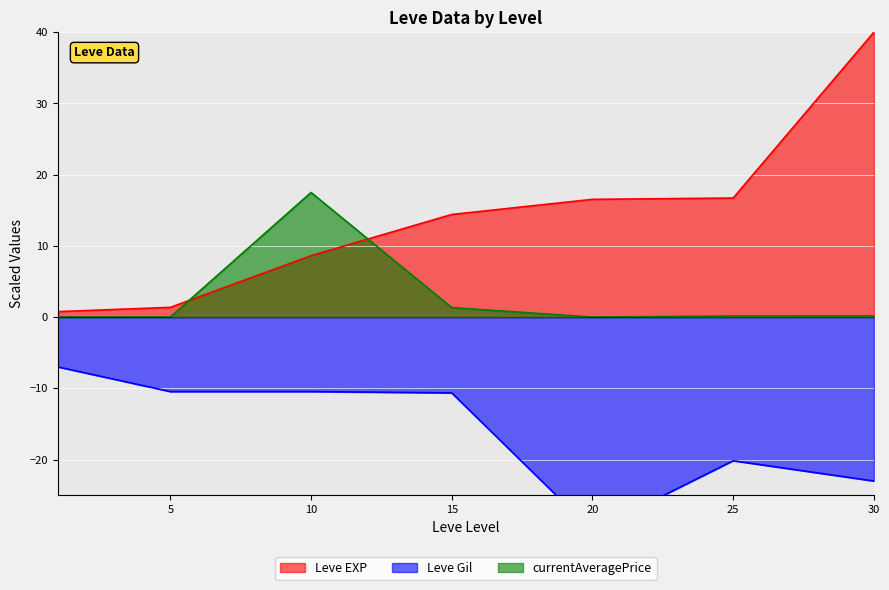

Reading right to left, extract all data points from this chart.

Leve EXP: 30=40.0	25=16.7	20=16.5	15=14.4	10=8.6	5=1.4	1=0.8
Leve Gil: 30=-23.0	25=-20.2	20=-30.0	15=-10.6	10=-10.5	5=-10.5	1=-7.0
currentAveragePrice: 30=0.2	25=0.2	20=0.0	15=1.3	10=17.5	5=0.0	1=0.0